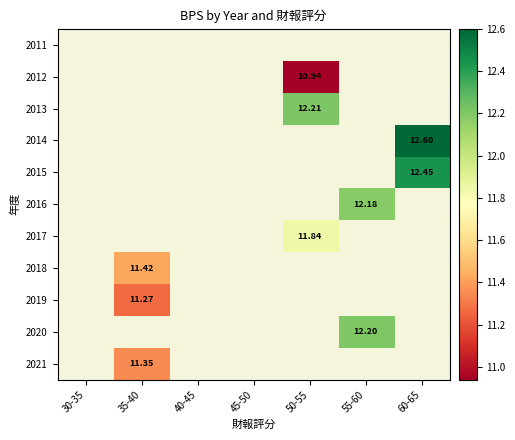

Count the number of data series in this chart.

11